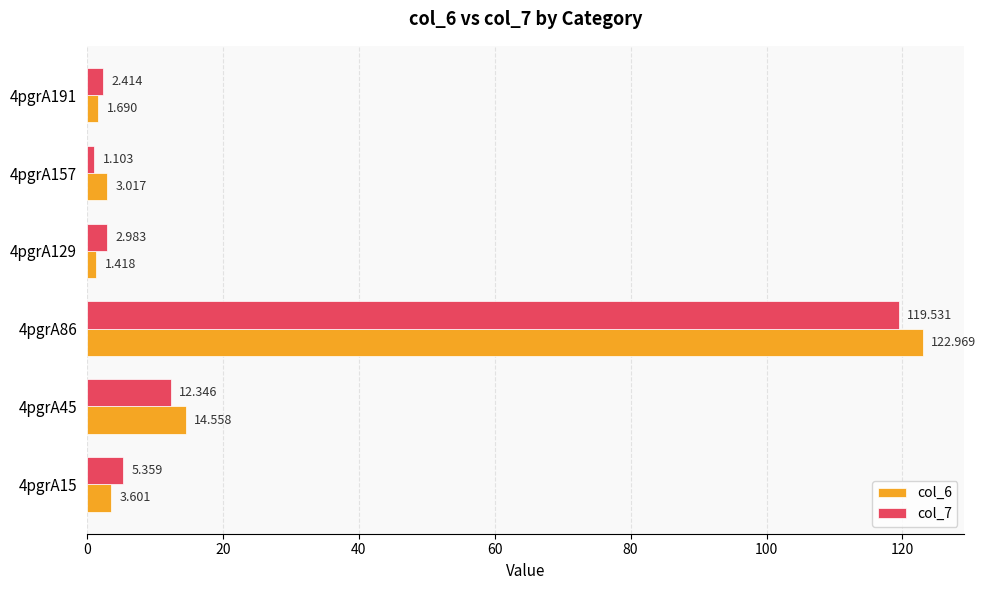

How many series are shown in this chart?

2